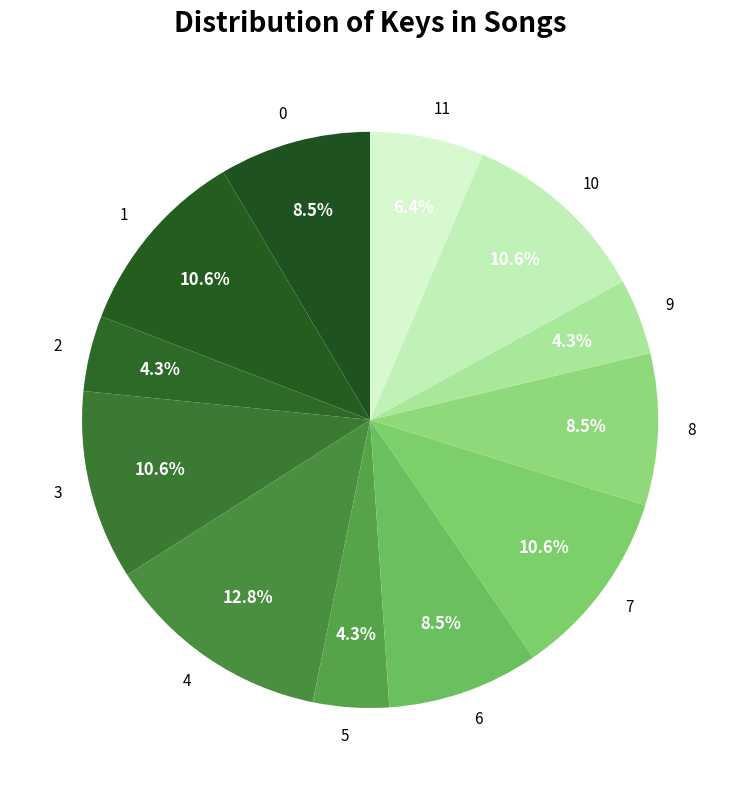

To the nearest percent, what is the combined percentage of 8 and 1?

19%